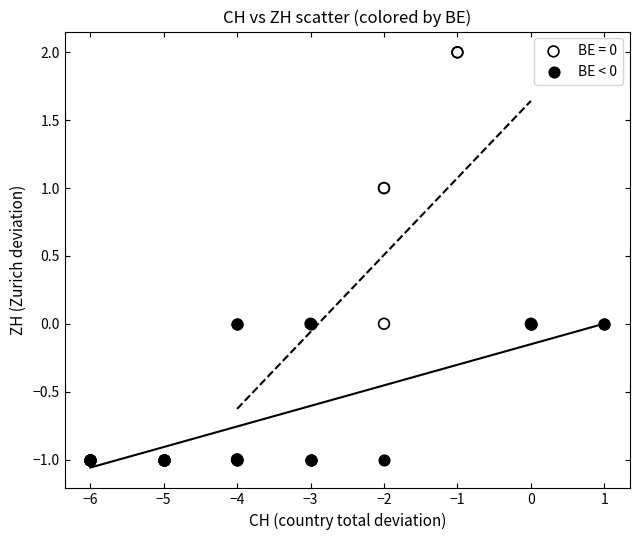

Which series contains the highest Y value?

BE = 0